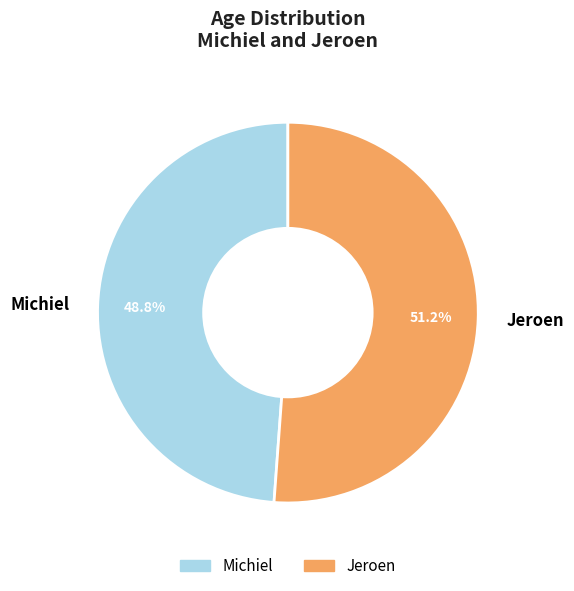

Rank the categories by value from highest to lowest.

Jeroen, Michiel